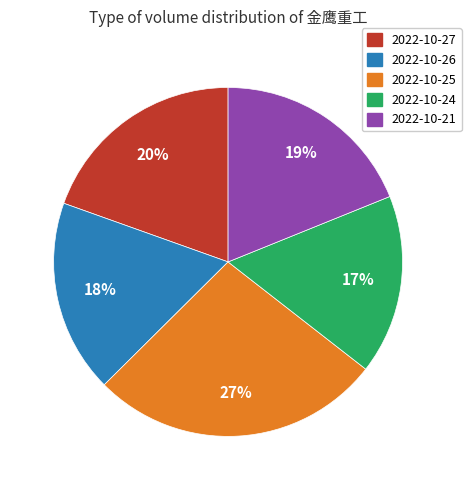

Combined, do 2022-10-24 and 2022-10-25 account for over 50%?

No